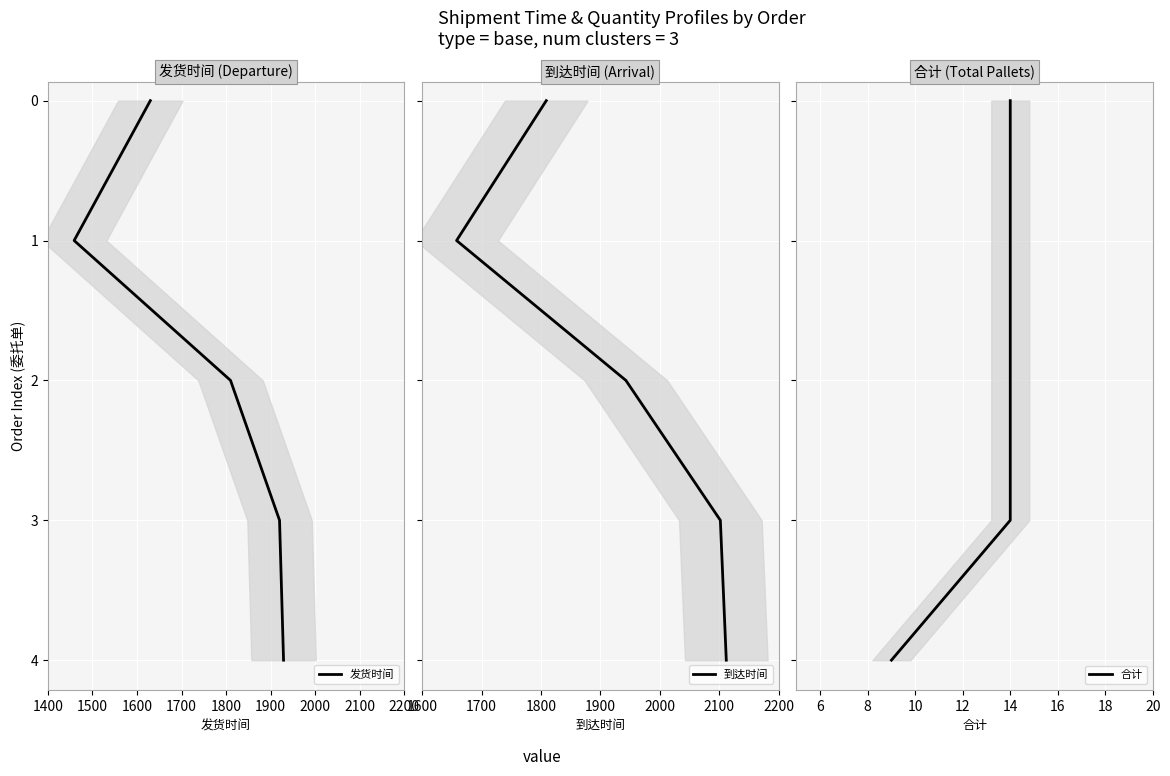

What are all the series names shown in the legend?

发货时间, 到达时间, 合计